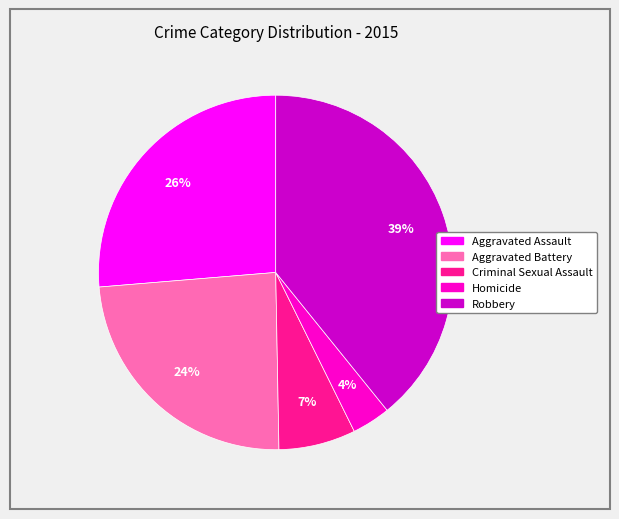

How many slices are in this pie chart?

5